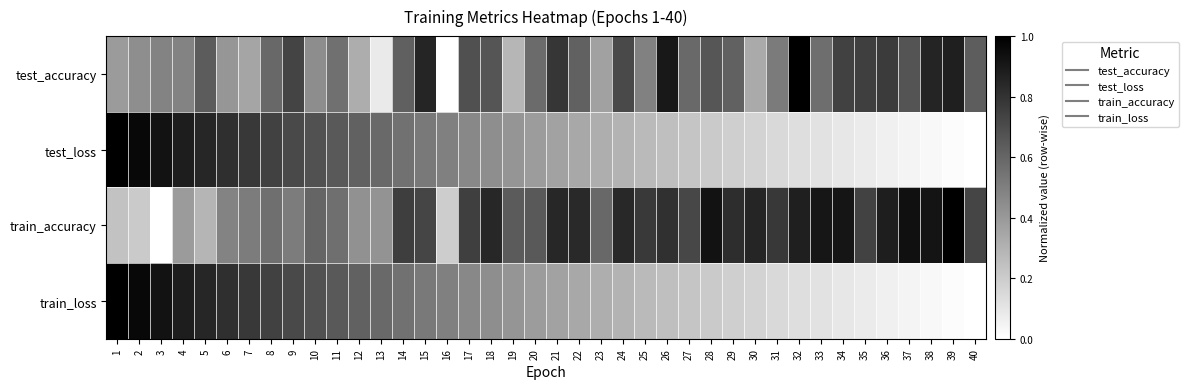

What is the difference between the highest and lowest values at 30?

0.7